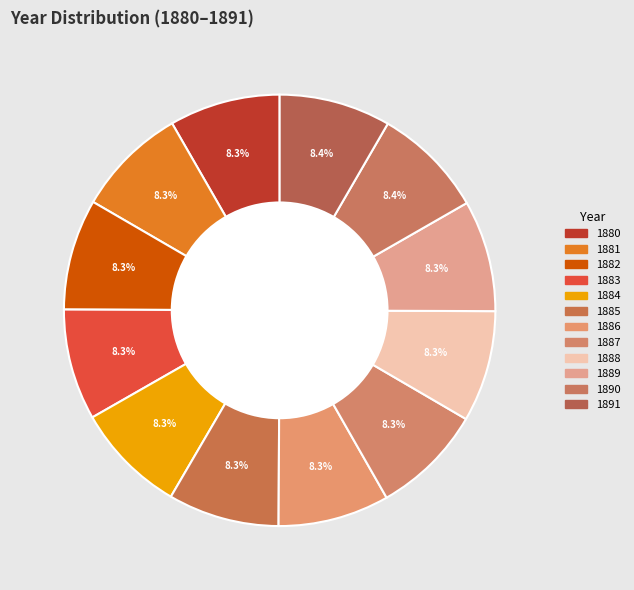

Count the number of slices in the pie.

12